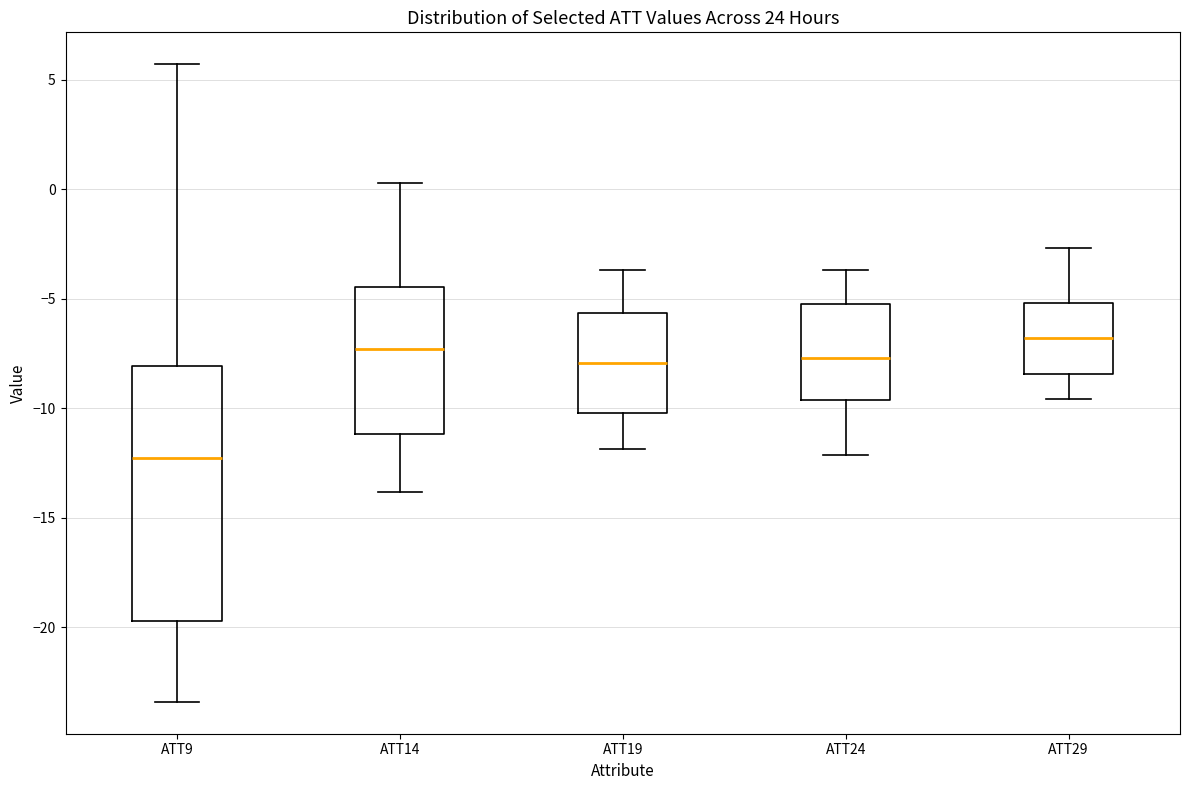

Reading left to right, transcribe this box plot: for each box, give where its median line is, the range the box spans, and where its two whiskers end, as read against the y-axis. The values are not printed on the chart, so give them approximately, as read against the axis.

ATT9: median -12.5, box -19.5 to -8.0, whiskers -23.5 to 5.5
ATT14: median -7.5, box -11.0 to -4.5, whiskers -14.0 to 0.5
ATT19: median -8.0, box -10.0 to -5.5, whiskers -12.0 to -3.5
ATT24: median -7.5, box -9.5 to -5.5, whiskers -12.0 to -3.5
ATT29: median -7.0, box -8.5 to -5.0, whiskers -9.5 to -2.5